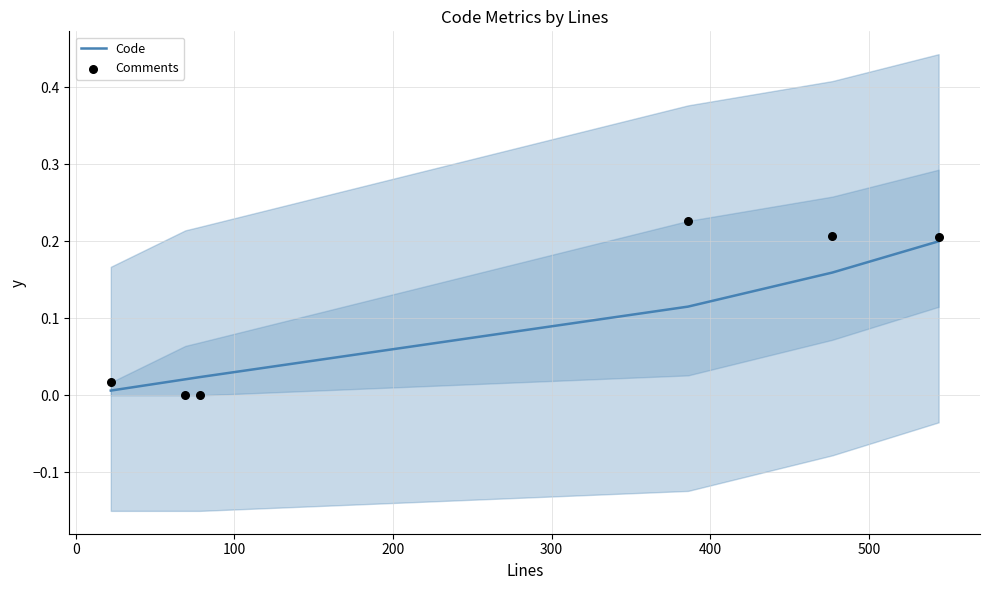

Which series has the largest Y range (max minus min)?

Comments